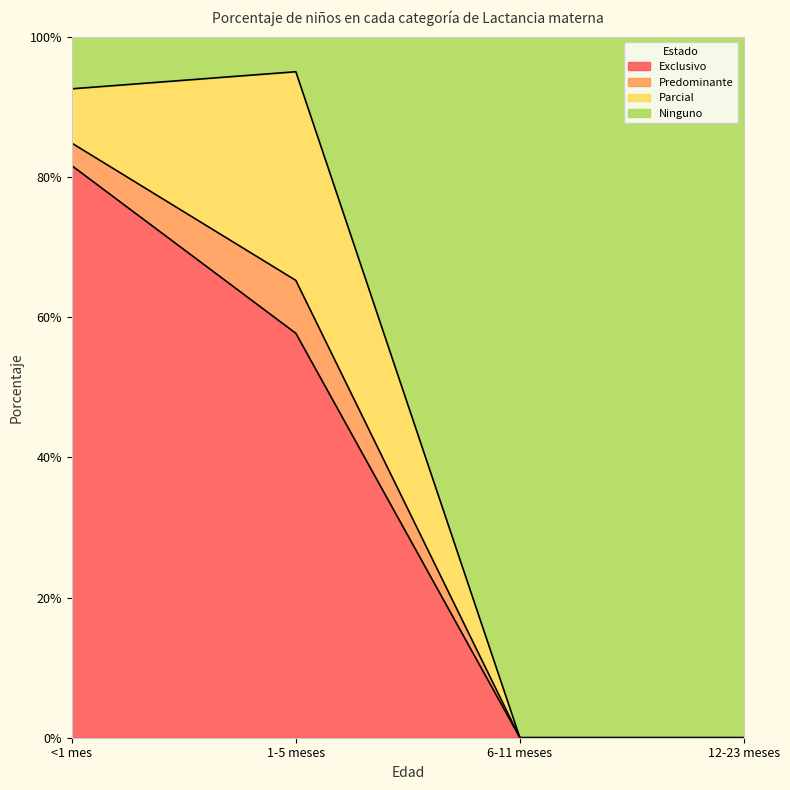

What are all the series names shown in the legend?

Exclusivo, Predominante, Parcial, Ninguno